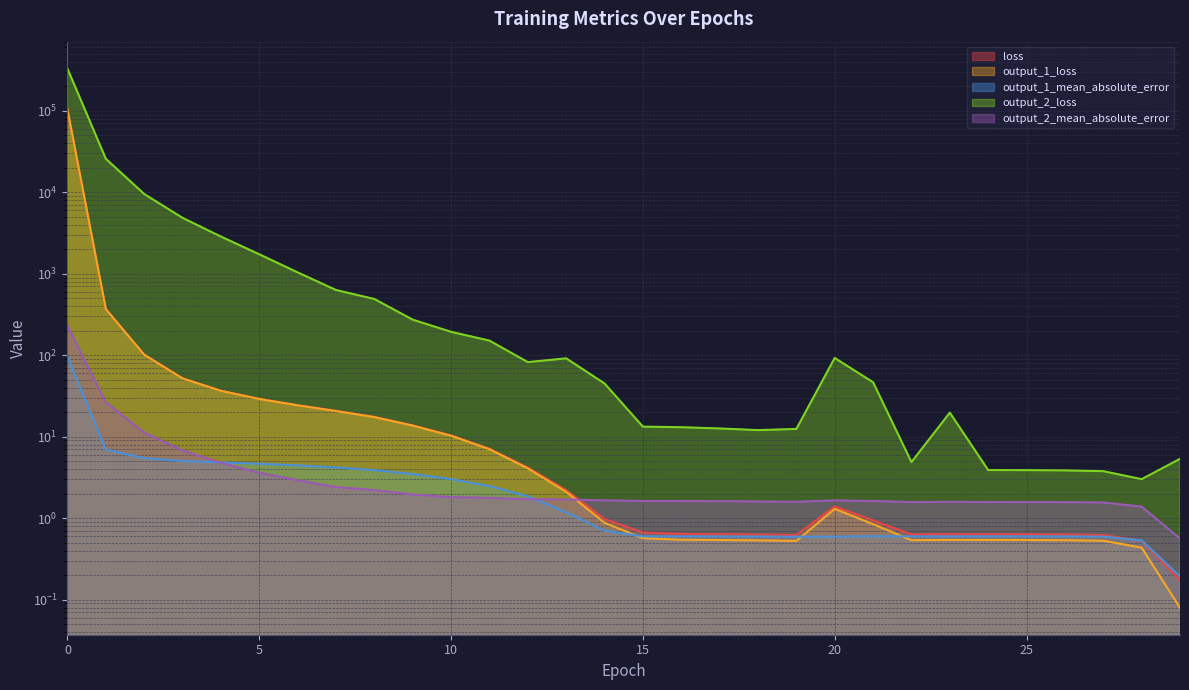

What is the sum of all output_2_loss values?

377558.0